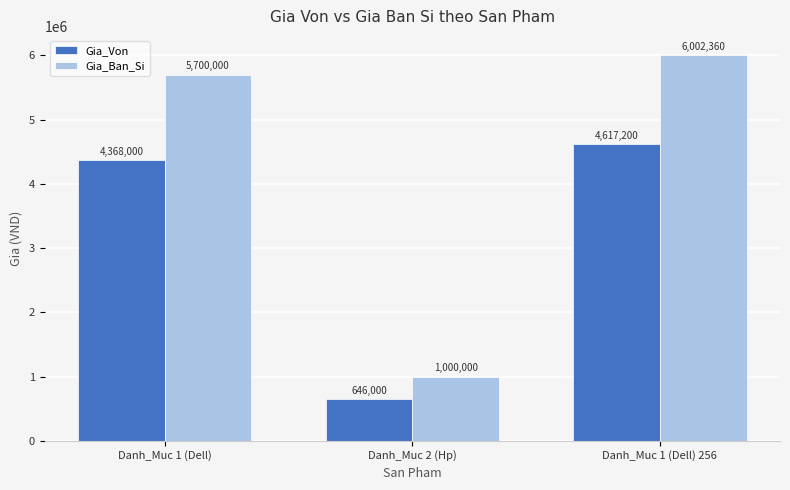

Is it true that Gia_Ban_Si equals 1000000 at Danh_Muc 2 (Hp)?

True